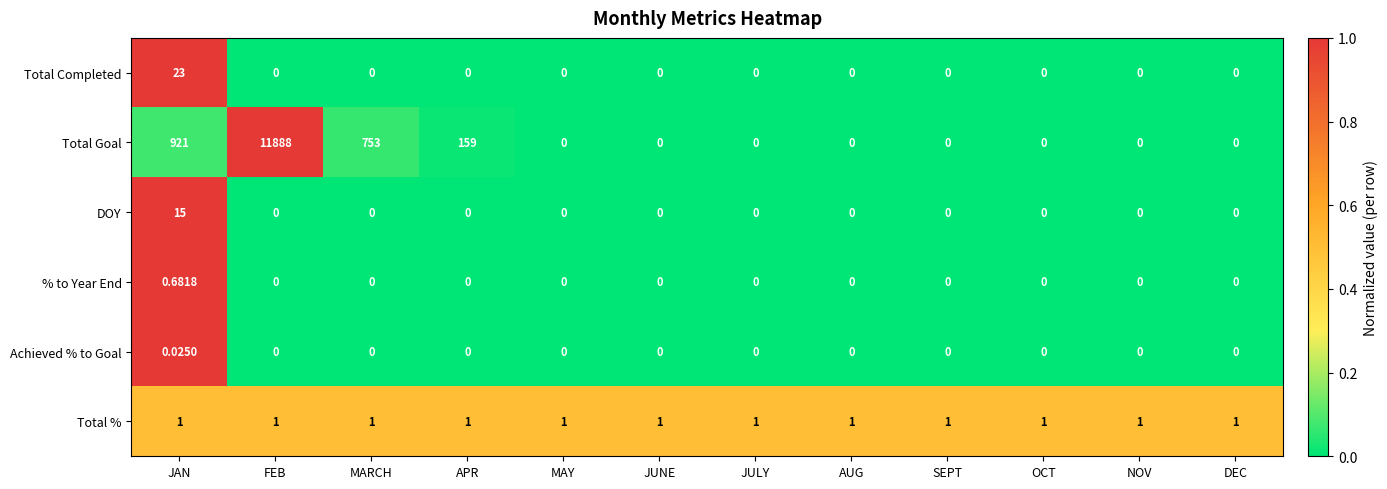

Rank the series by their maximum value, from lowest to highest.

Achieved % to Goal, % to Year End, Total %, DOY, Total Completed, Total Goal